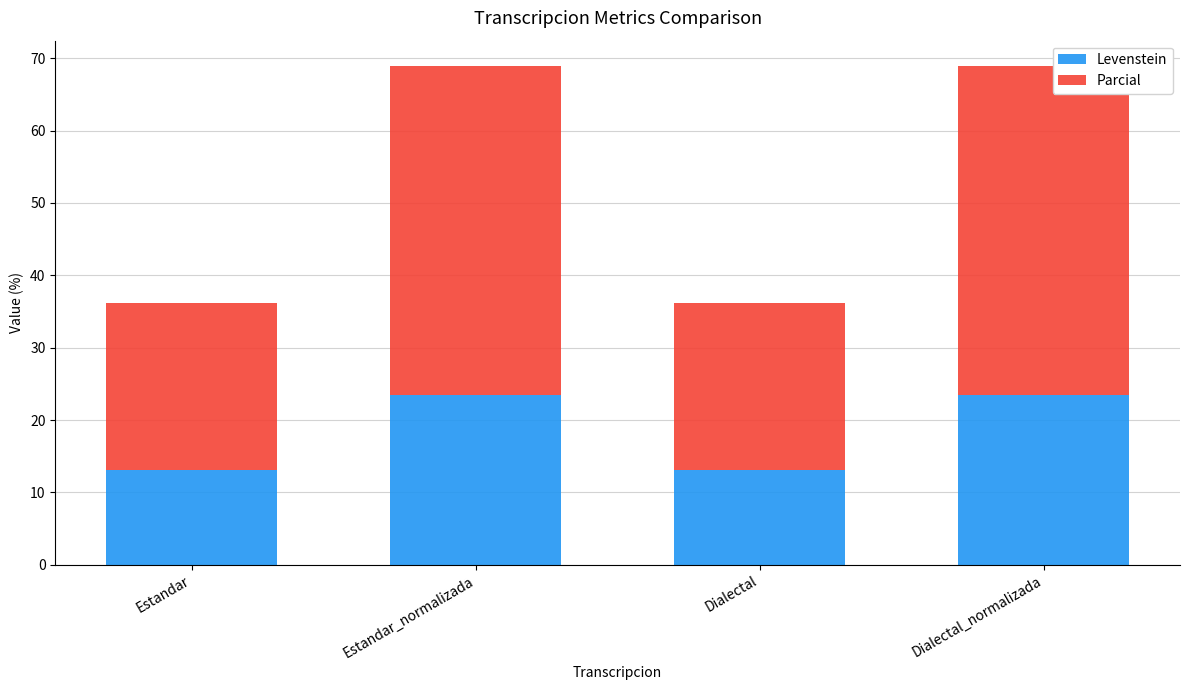

The Levenstein series shows 11.3 at Dialectal_normalizada. True or false?

False